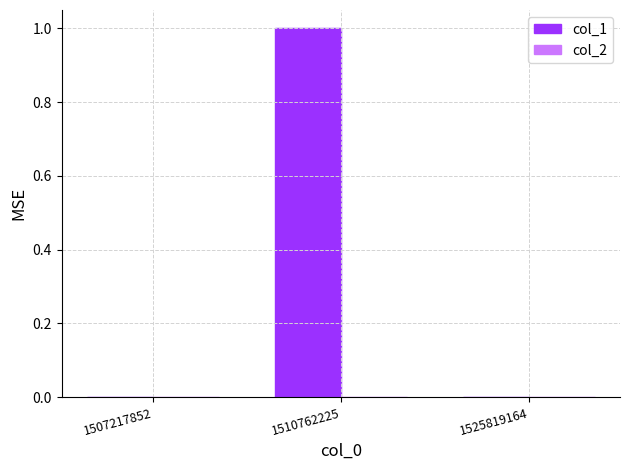

Reading left to right, what are all the values shown in this chart?

1507217852=0	1510762225=1	1525819164=0